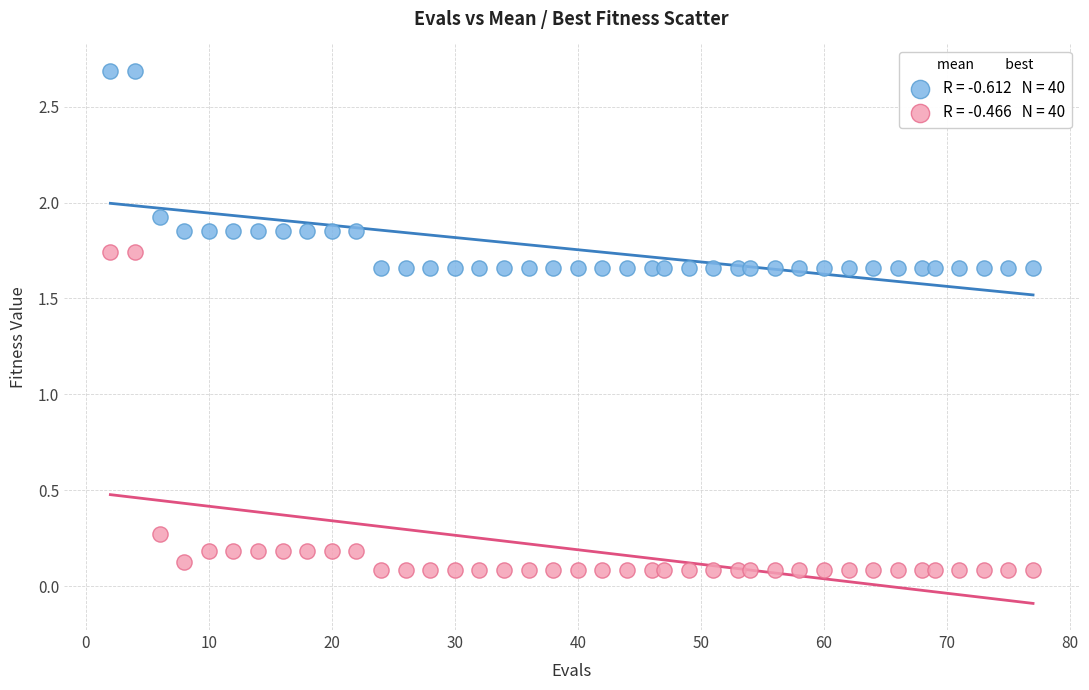

Across all data points, what is the range of X values (max minus min)?

75.0